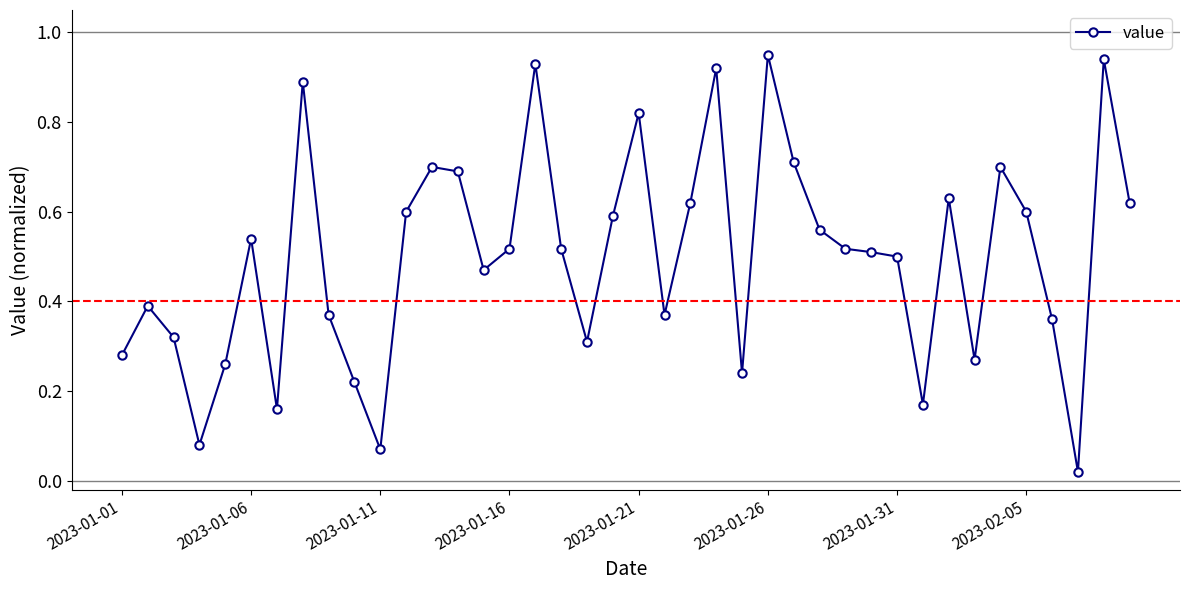

What is the sum of all values?

19.9